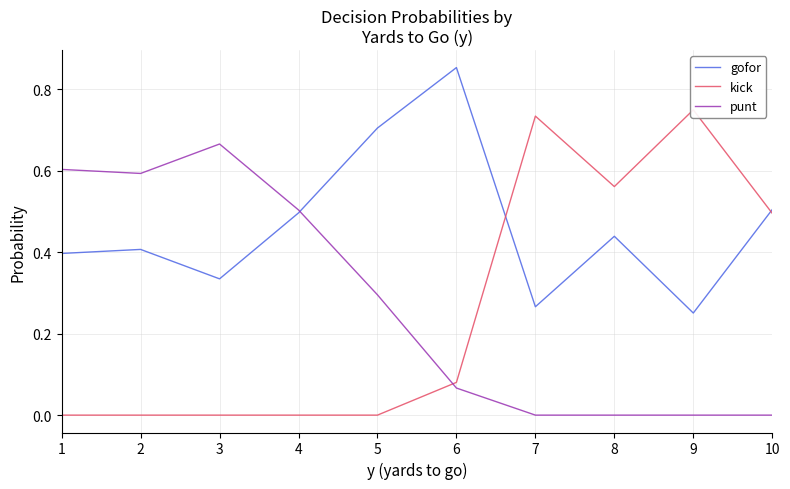

The gofor series shows 0.5 at 4. True or false?

True